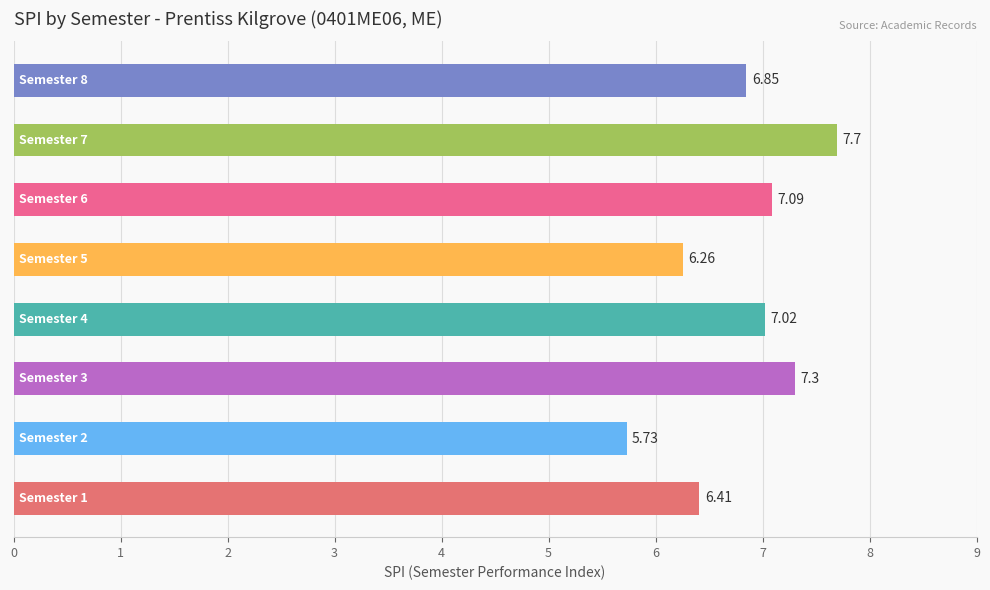

What is the maximum value shown in the chart?

7.7